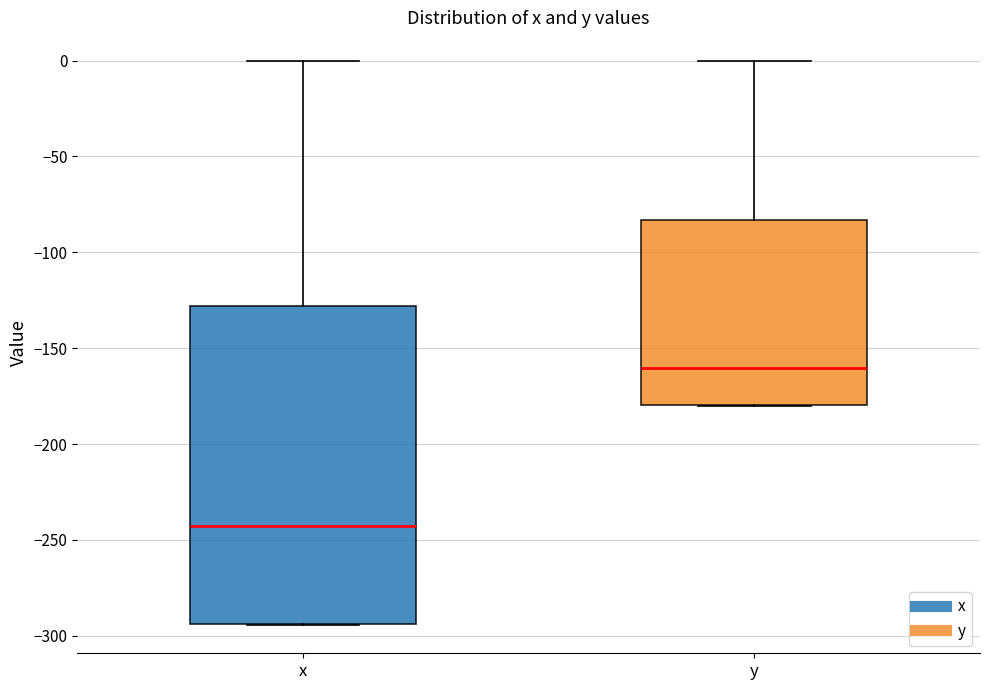

Reading left to right, read every box against the y-axis: the position of its median line, the range the box covers, and the ends of its whiskers. The values are not printed on the chart, so give them approximately, as read against the axis.

x: median -245, box -295 to -130, whiskers -295 to 0
y: median -160, box -180 to -85, whiskers -180 to 0